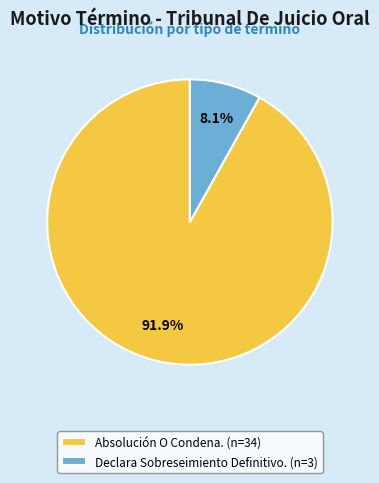

What percentage is the Absolución O Condena. slice, to the nearest percent?

92%